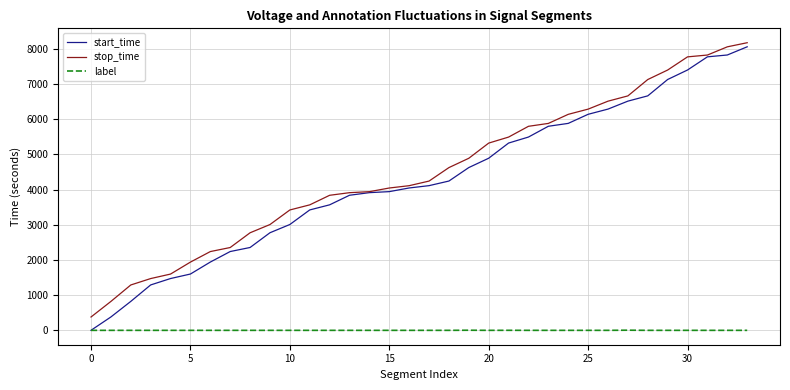

What are all the series names shown in the legend?

start_time, stop_time, label